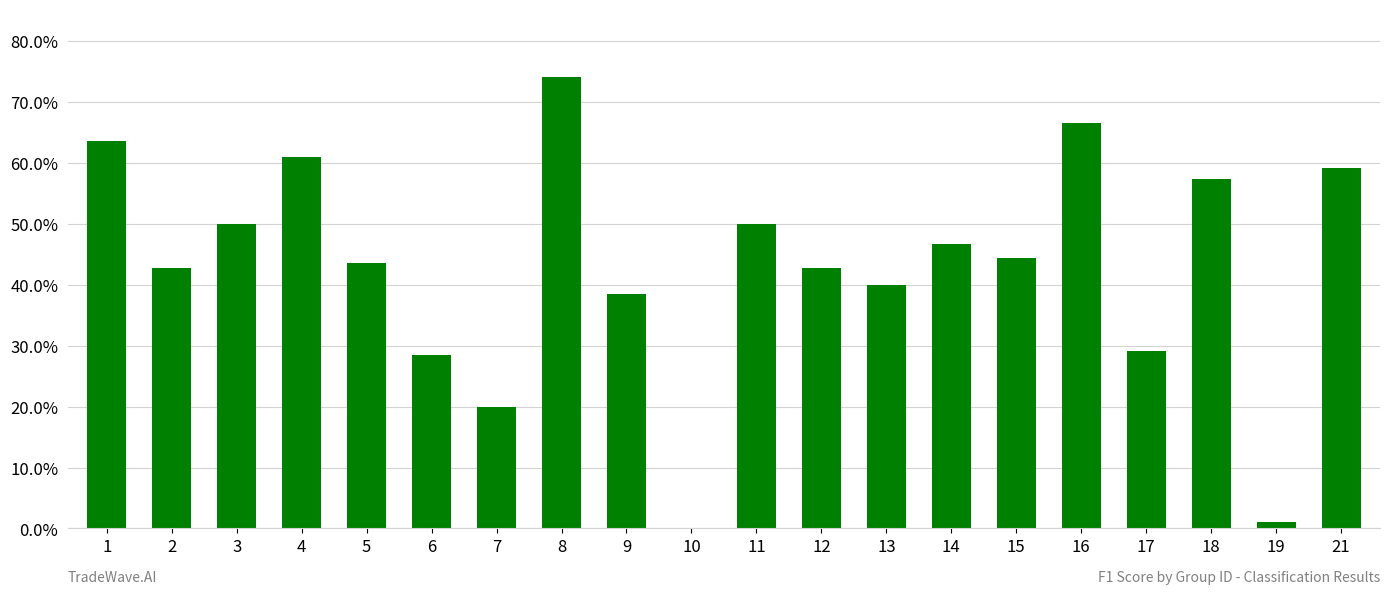

What is the value of the 13th bar from the left?

0.4